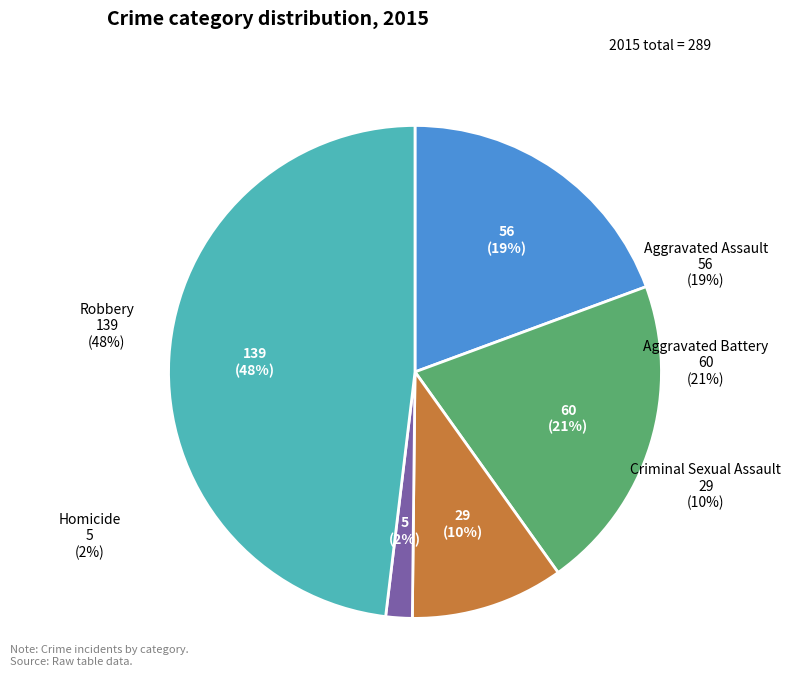

What percentage is the Robbery slice, to the nearest percent?

48%